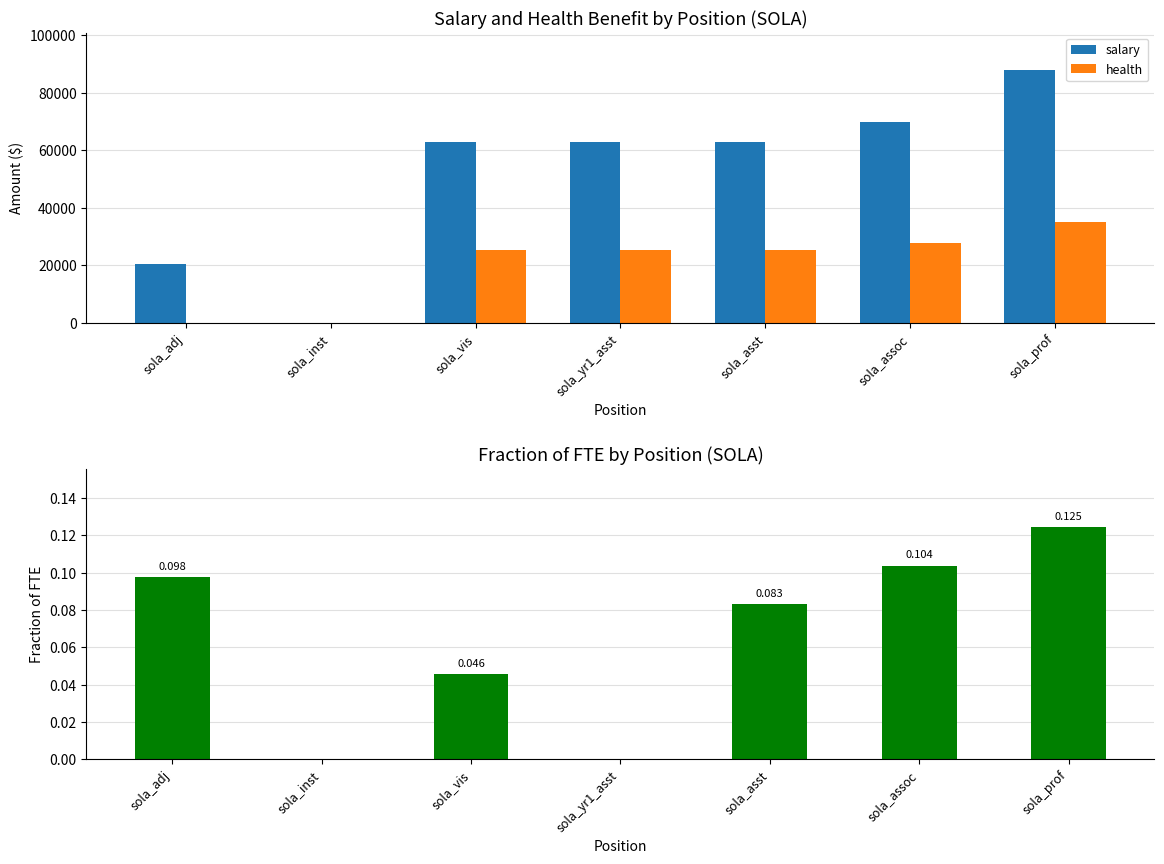

At which category is the sum across all series the highest?

sola_prof